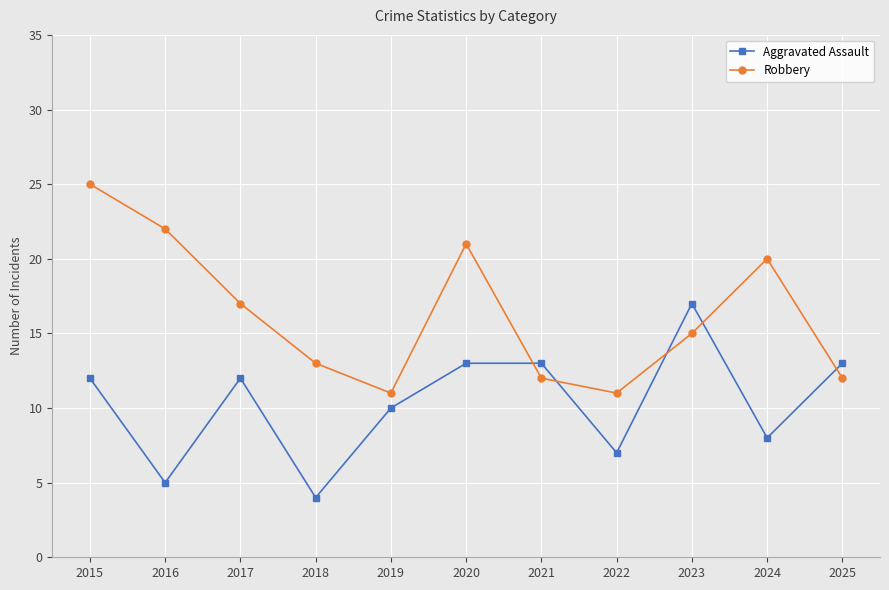

Which label corresponds to the smallest value in the chart?

2018